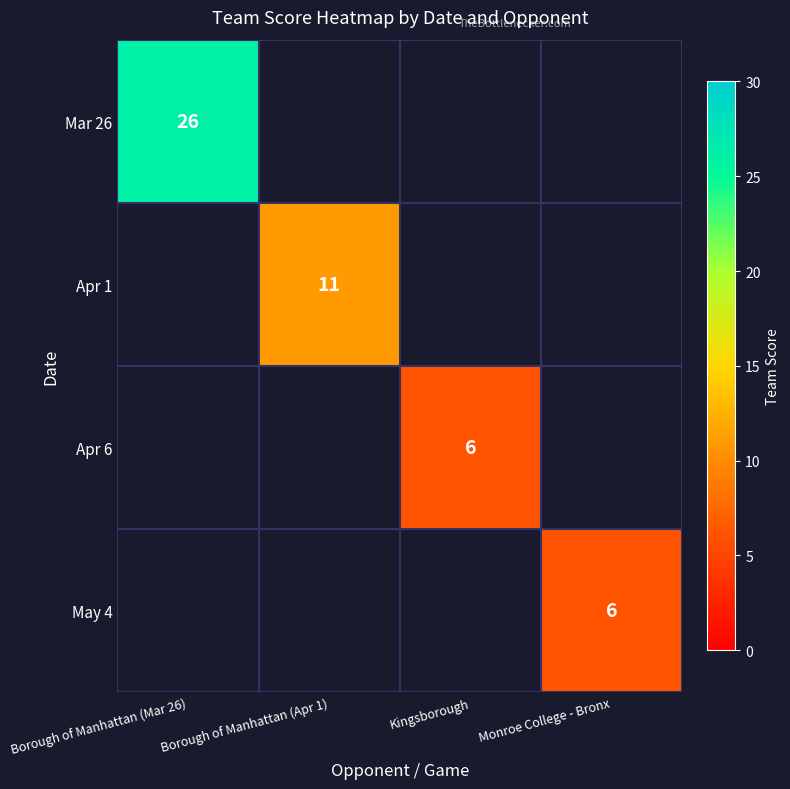

The May 4 series shows 6 at Monroe College - Bronx. True or false?

True